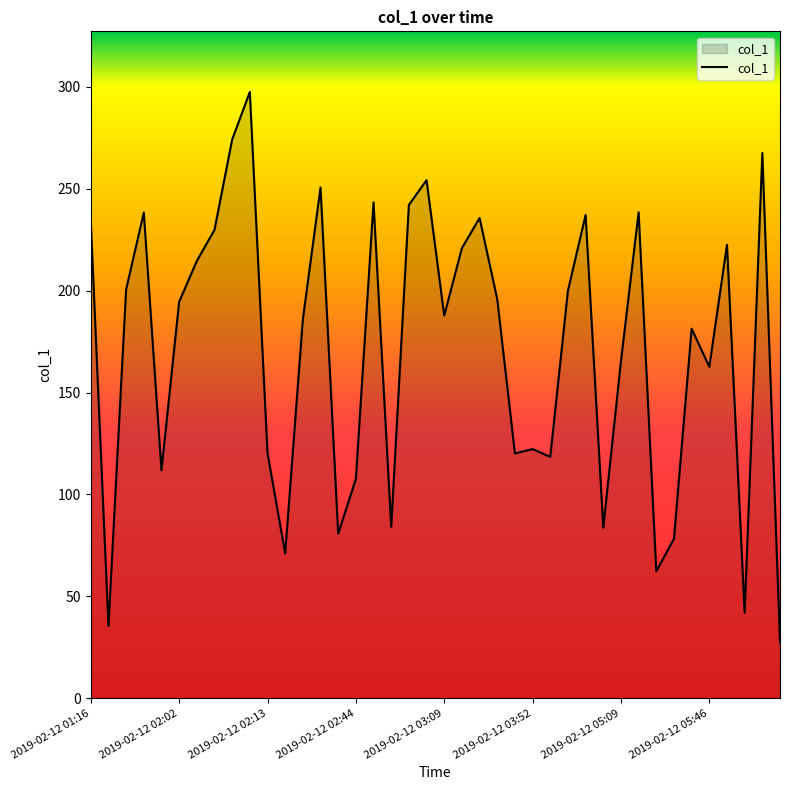

What is the difference between the maximum and minimum values?

270.0